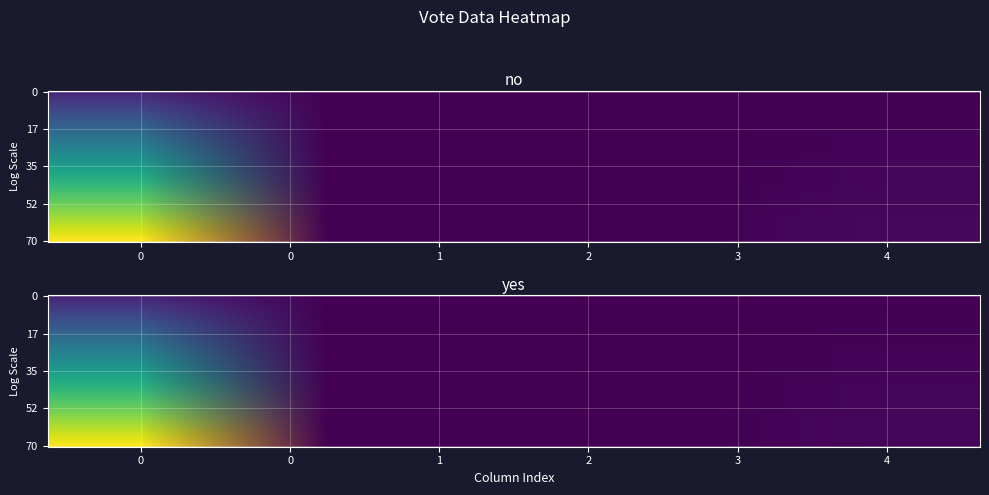

Rank the series by their maximum value, from highest to lowest.

yes, no